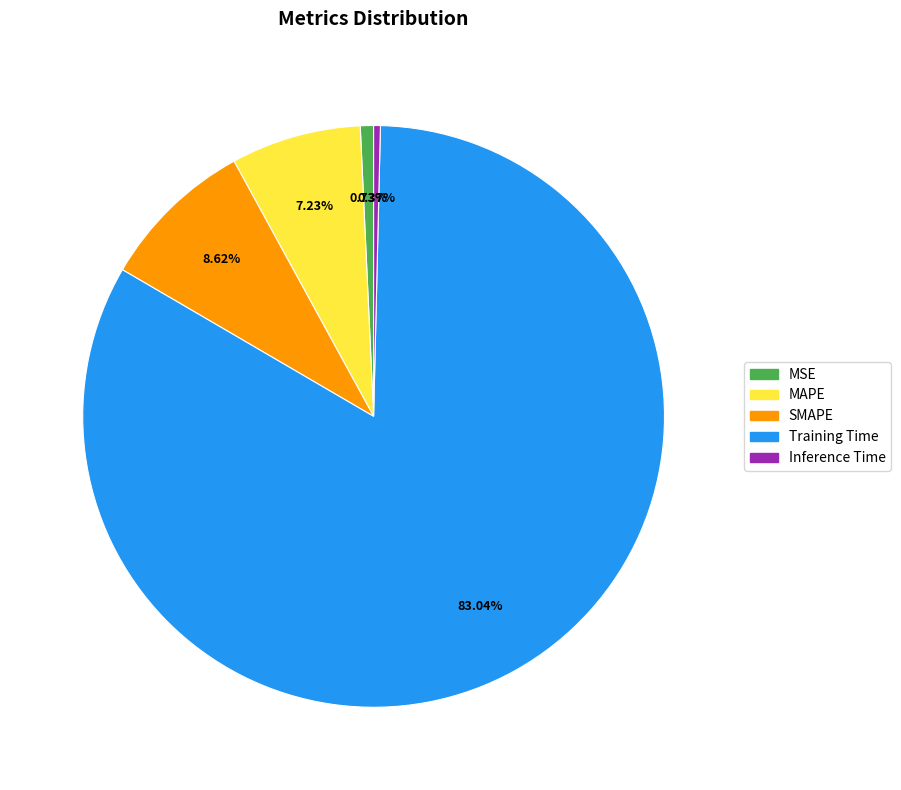

To the nearest percent, what is the difference between the Inference Time and SMAPE slice percentages?

8%